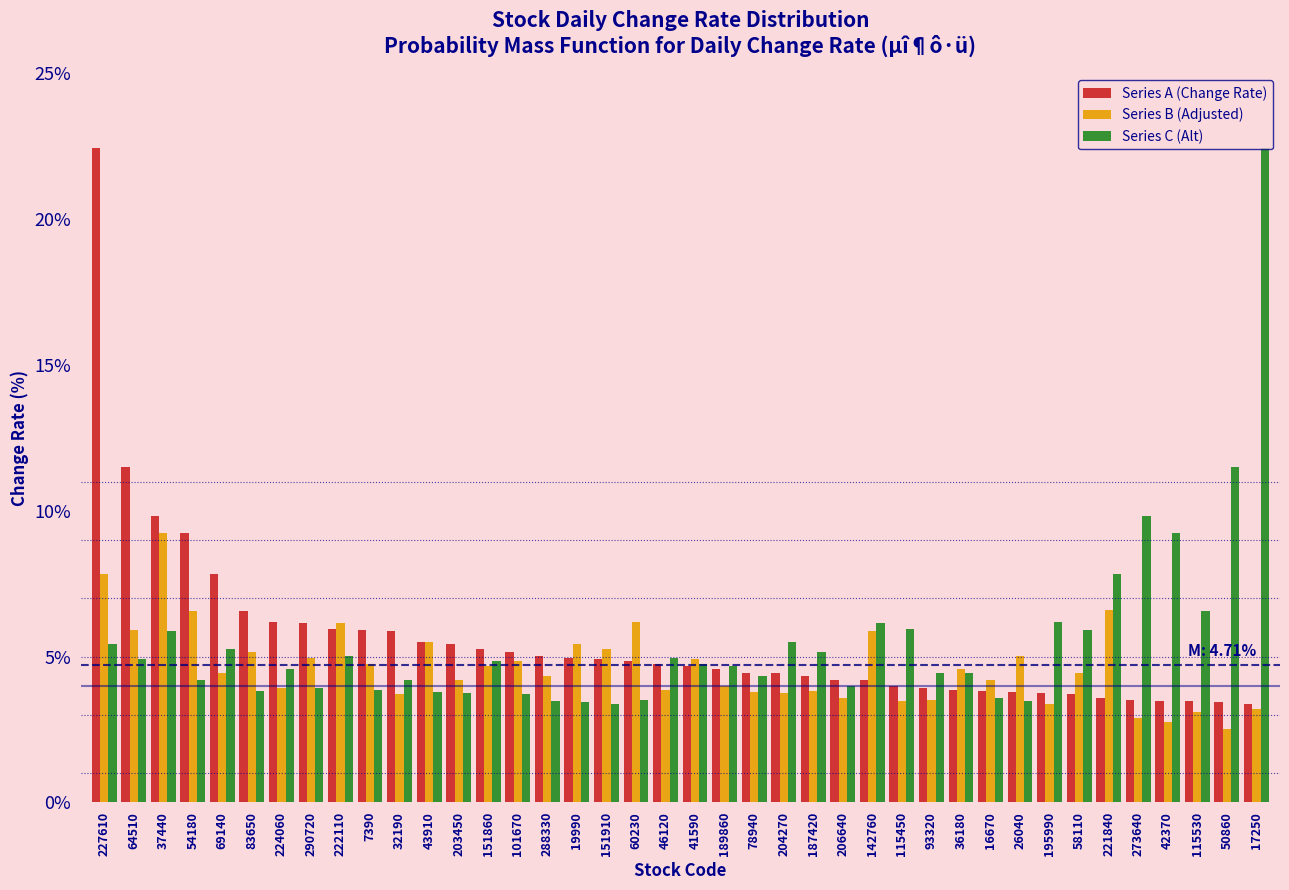

Is it true that Series B (Adjusted) equals 3.8 at 50860?

False